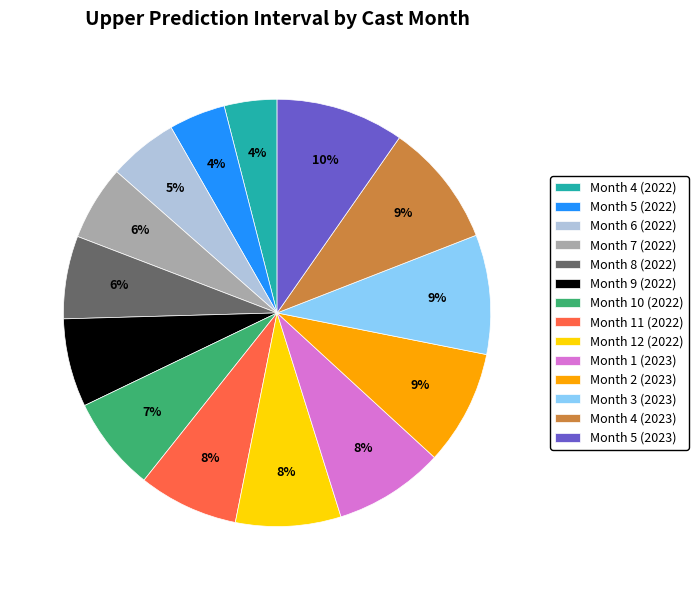

To the nearest percent, what is the combined percentage of Month 2 (2023) and Month 4 (2023)?

18%